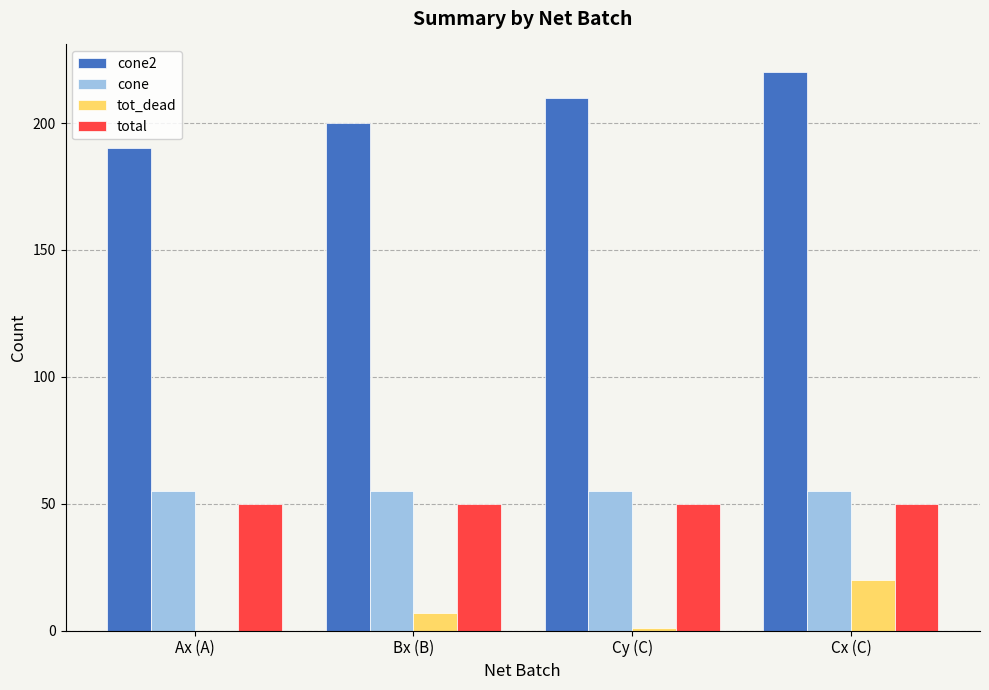

At which label is tot_dead closest to 10?

Bx (B)